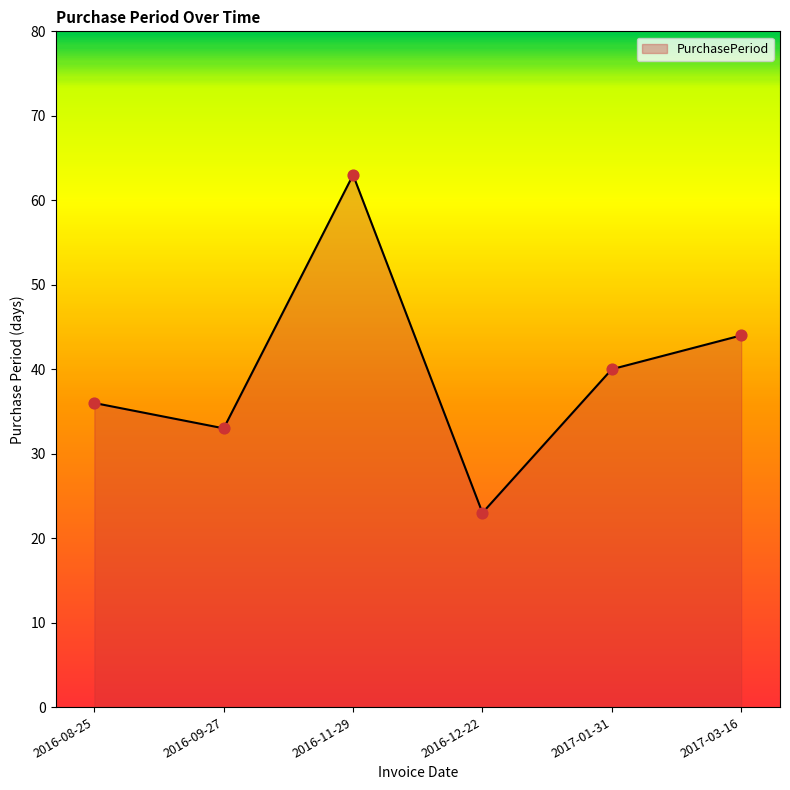

Approximately how many times larger is the value at 2016-09-27 compared to 2016-11-29?

0.5